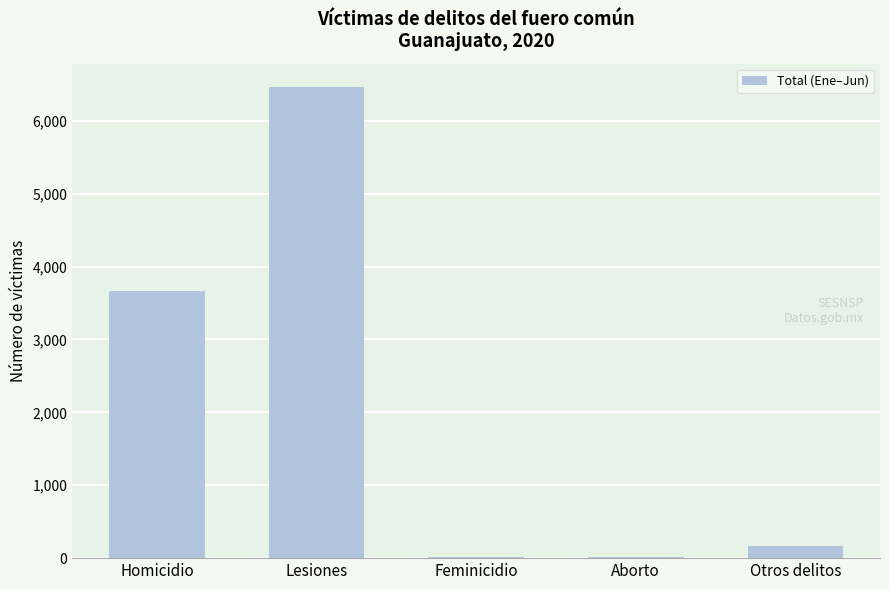

Where is the data nearest to the value 3234?

Homicidio